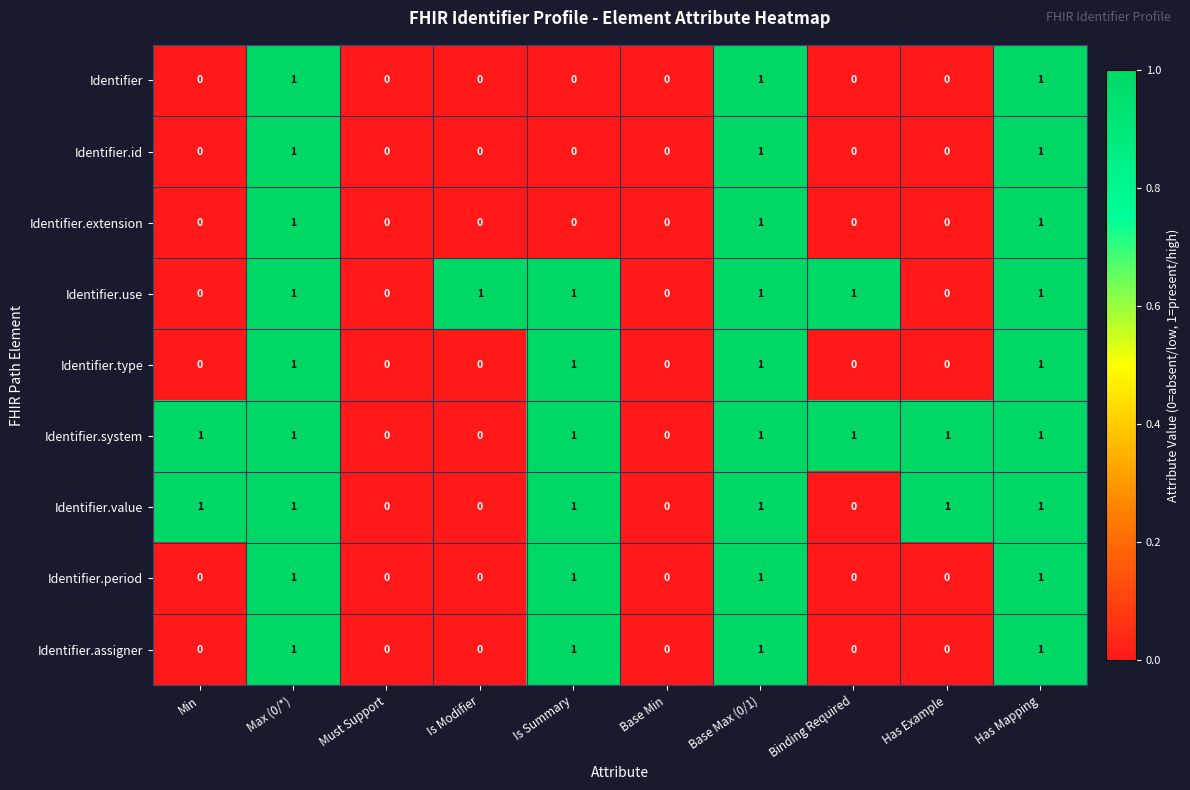

The Identifier.type series shows 0 at Has Example. True or false?

True